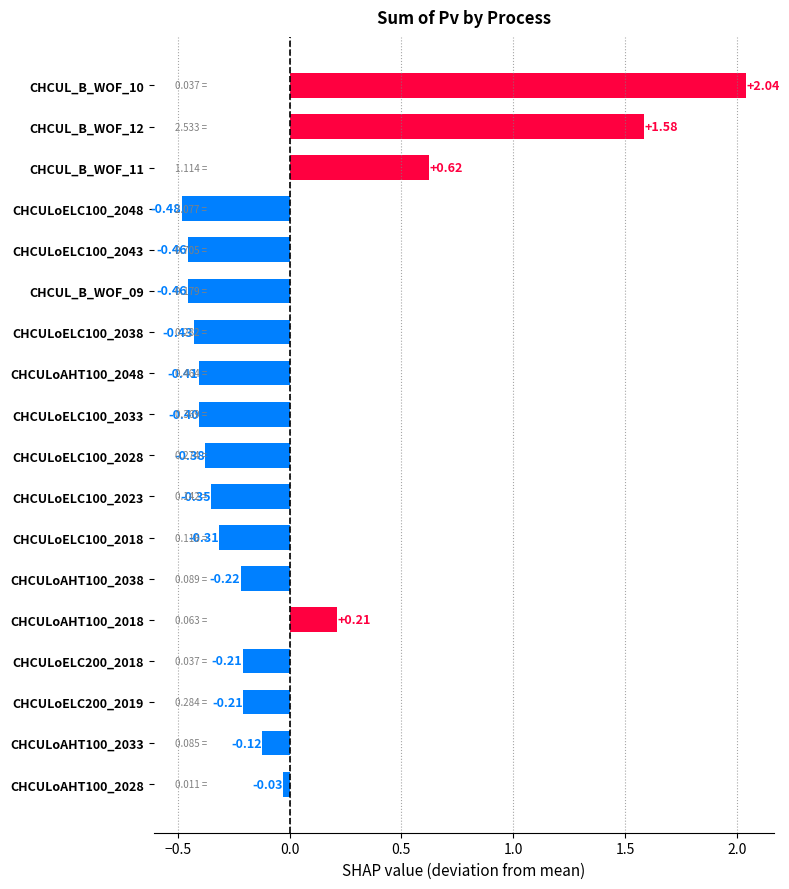

Count the number of values greater than 0.

4